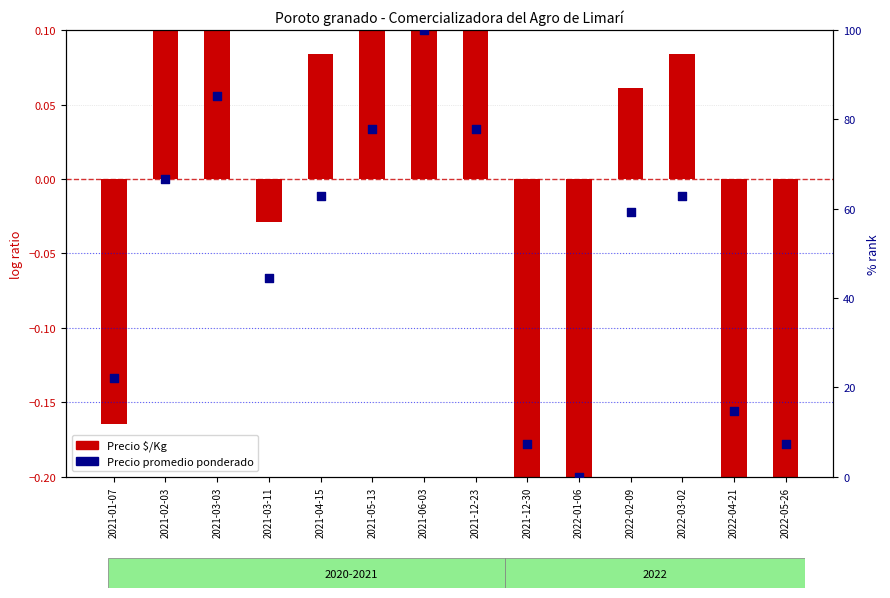

What is the change in value from 2021-02-03 to 2021-05-13?

+11.1